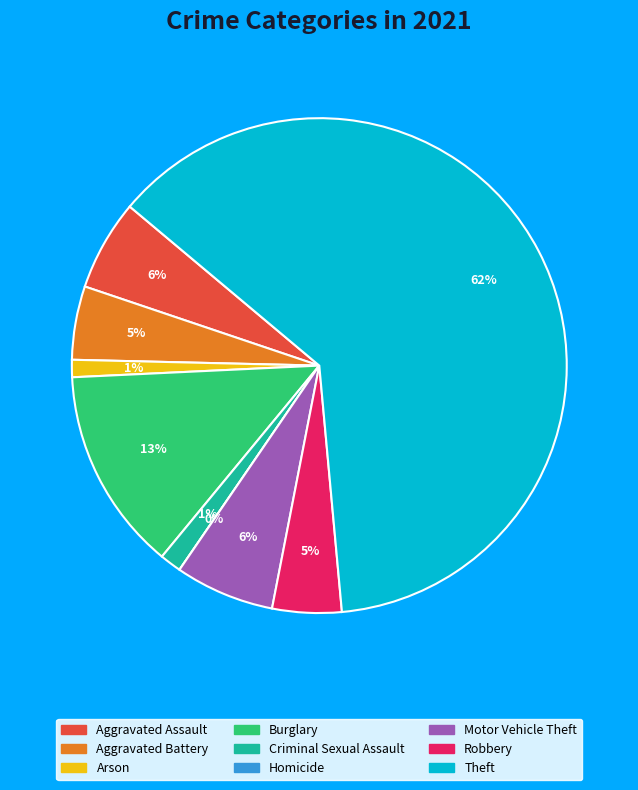

Count the number of slices in the pie.

9